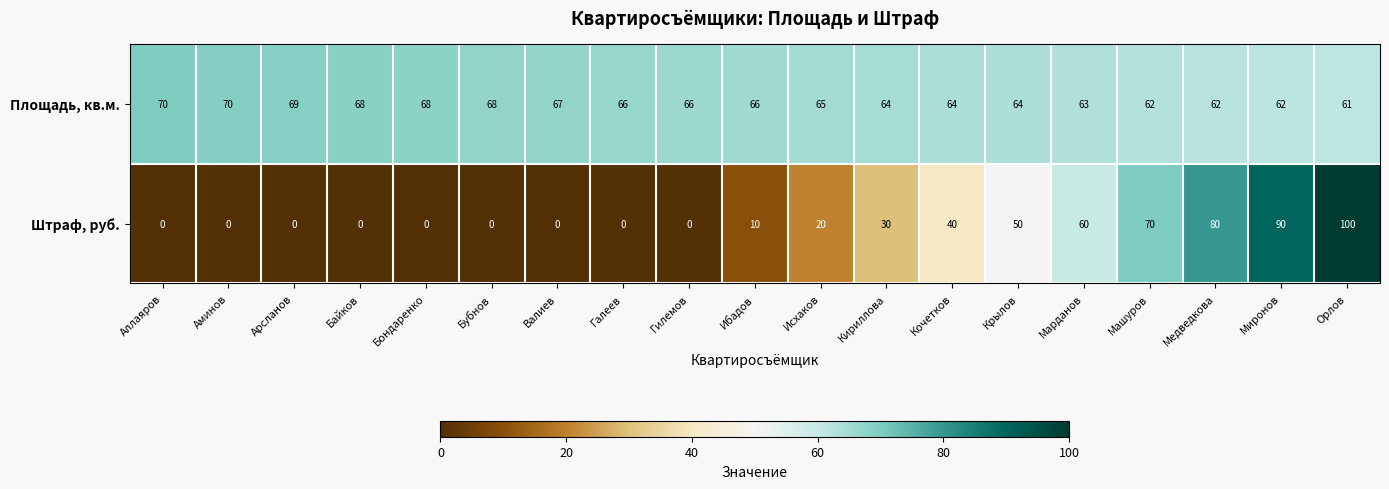

What is the average value of the Площадь, кв.м. series?

66